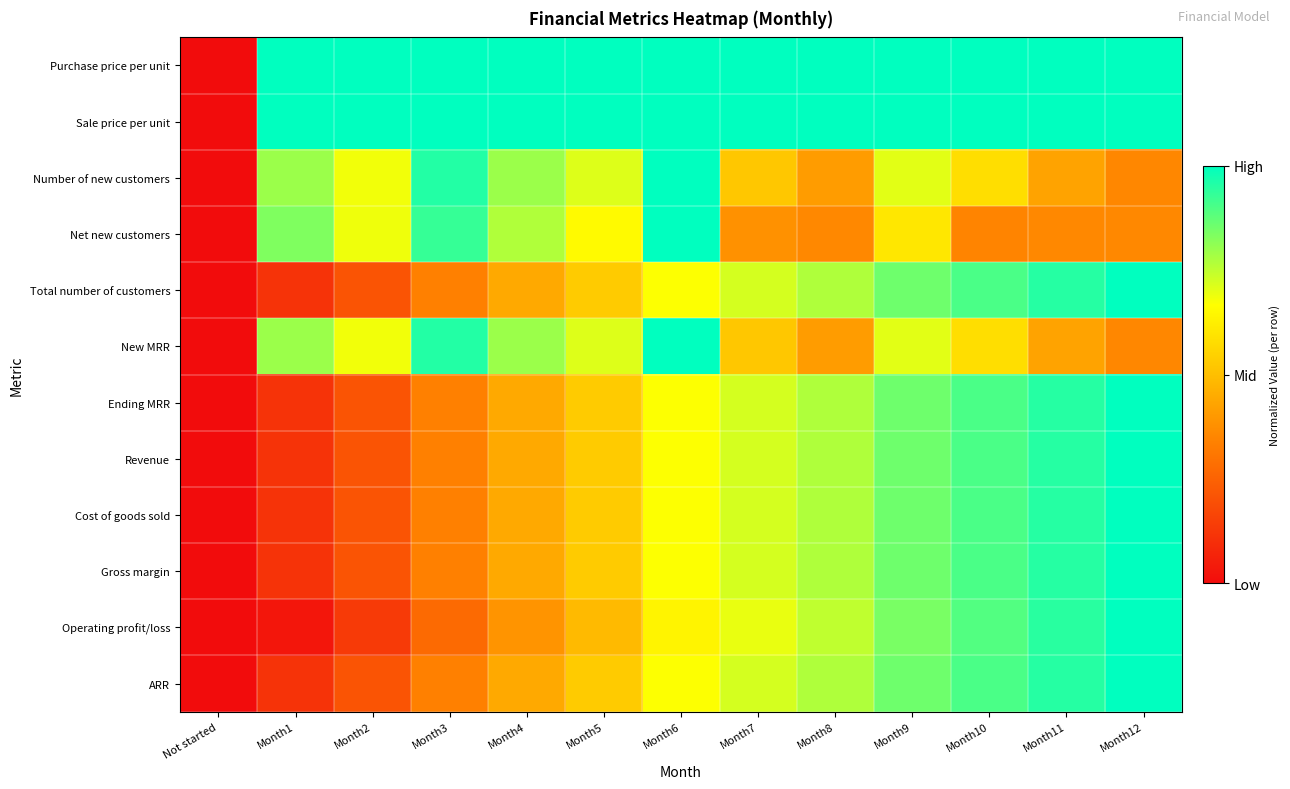

At which category is the sum across all series the highest?

Month12